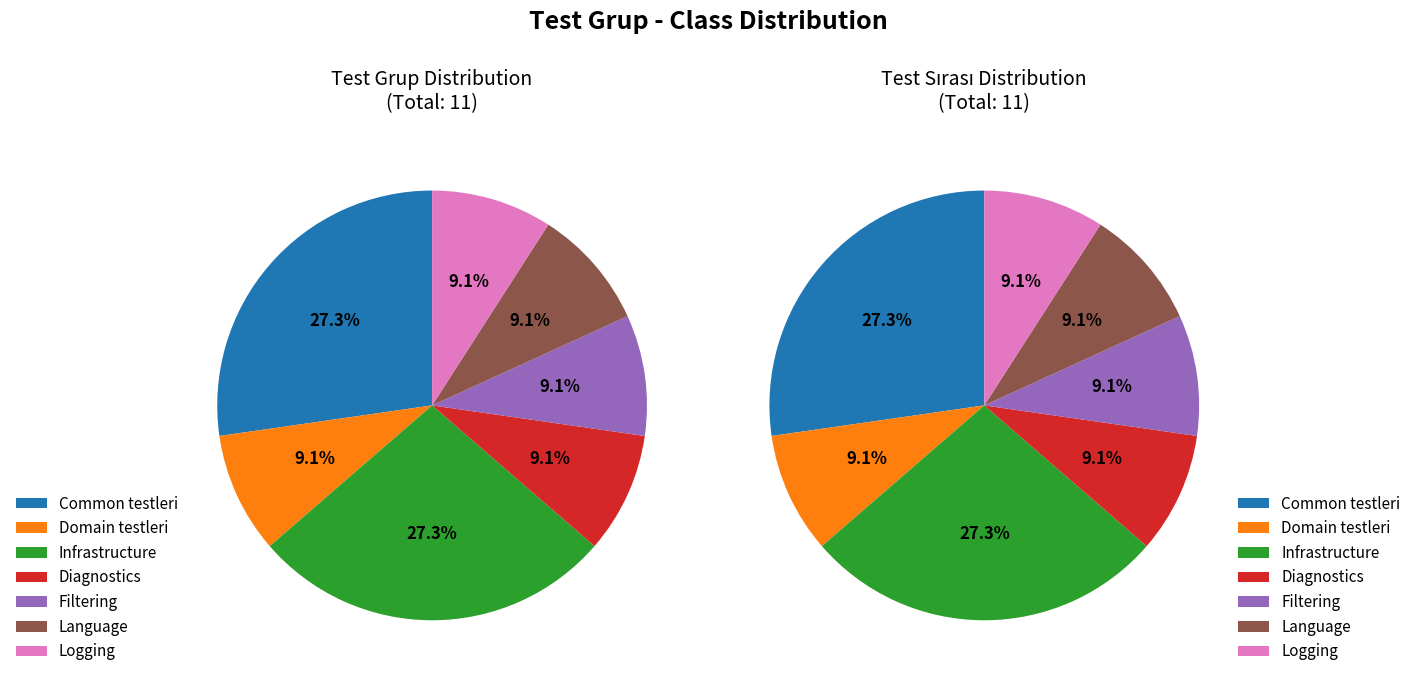

Is Common testleri the majority of the pie?

No